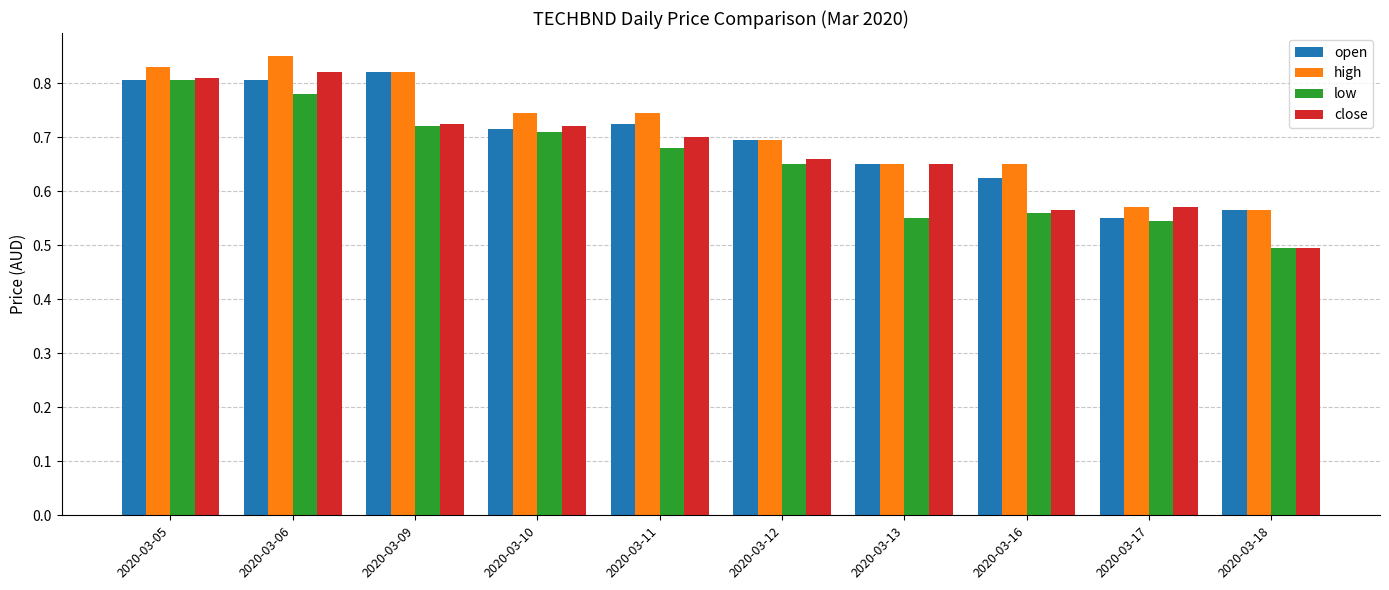

At how many categories does at least one series exceed 0?

10